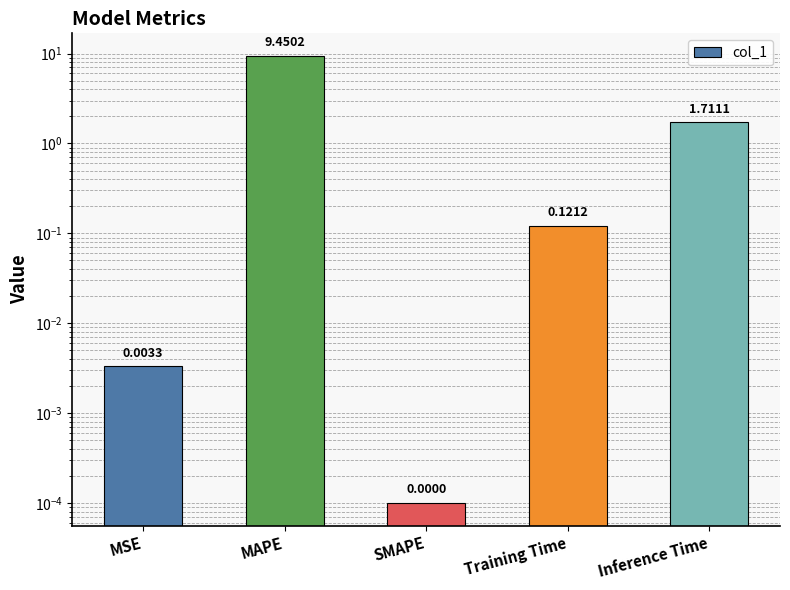

Between Training Time and SMAPE, which is larger?

Training Time